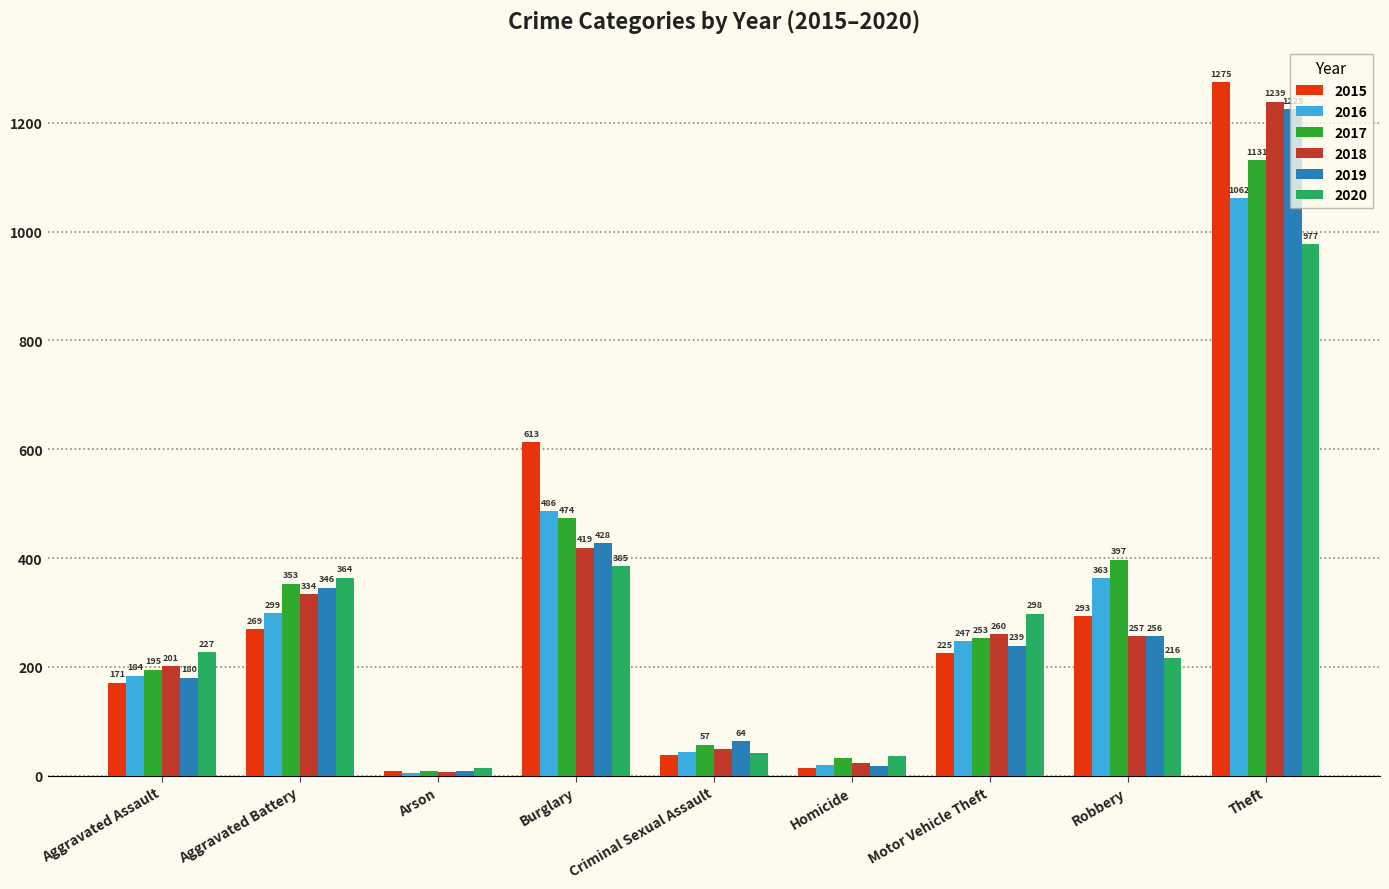

Does the chart contain stacked bars?

No